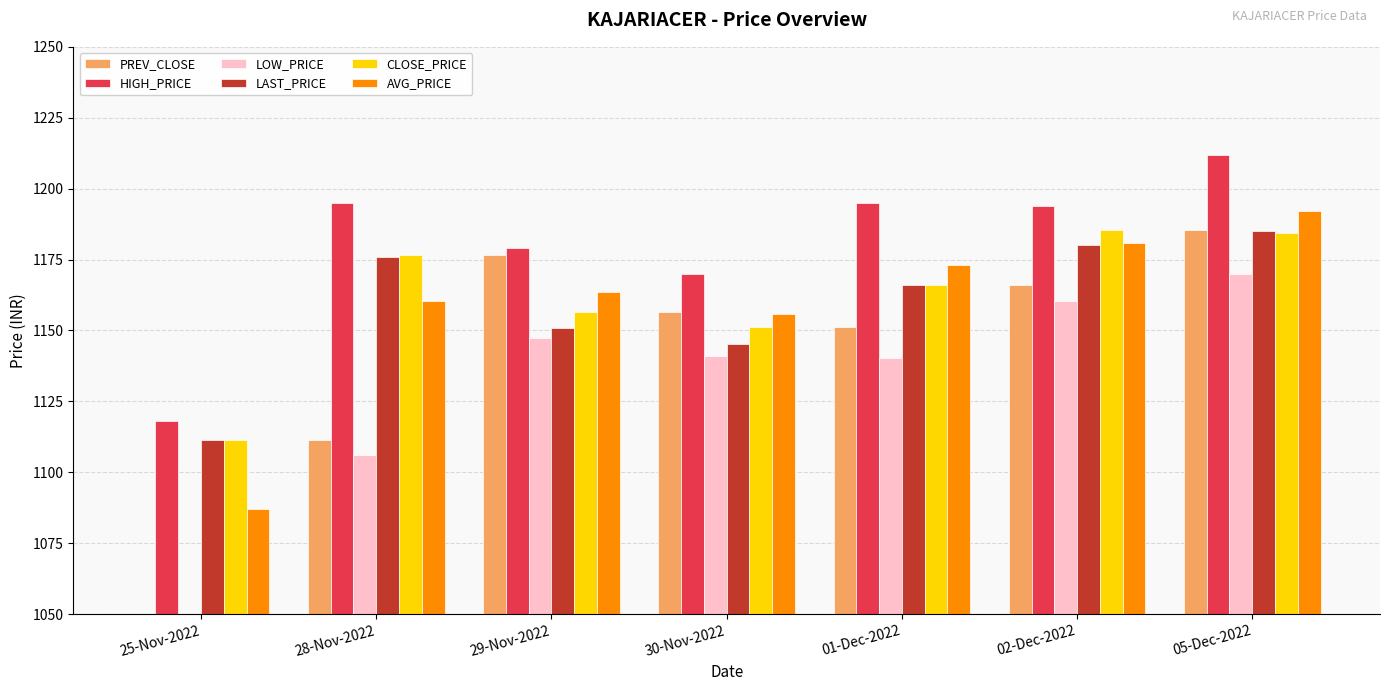

What position from the left is 28-Nov-2022?

2